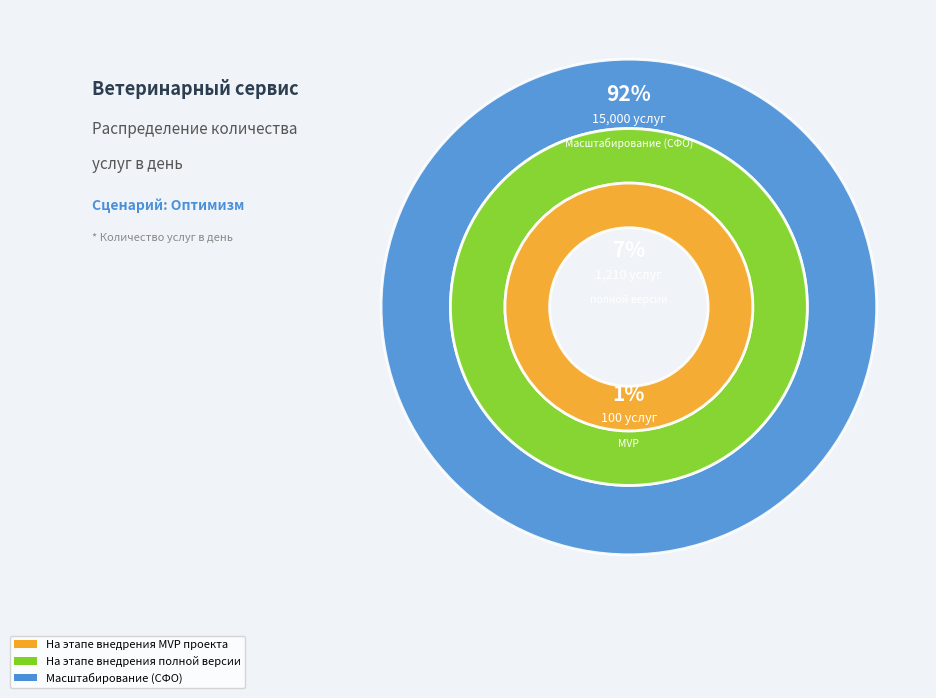

To the nearest percent, what portion does На этапе внедрения полной версии represent?

7%